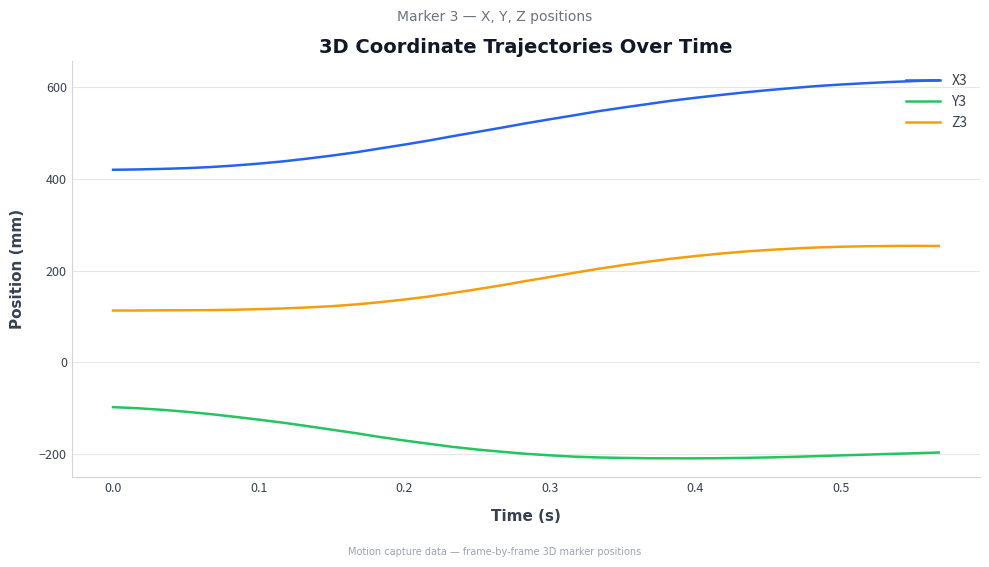

What is the highest value of the Z3 series?

253.8